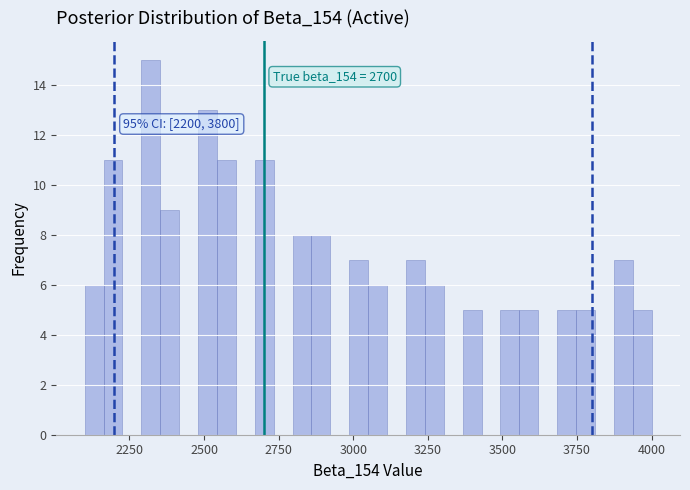

Read against the x-axis, roughly where is the centre of the tallest bar?

2300